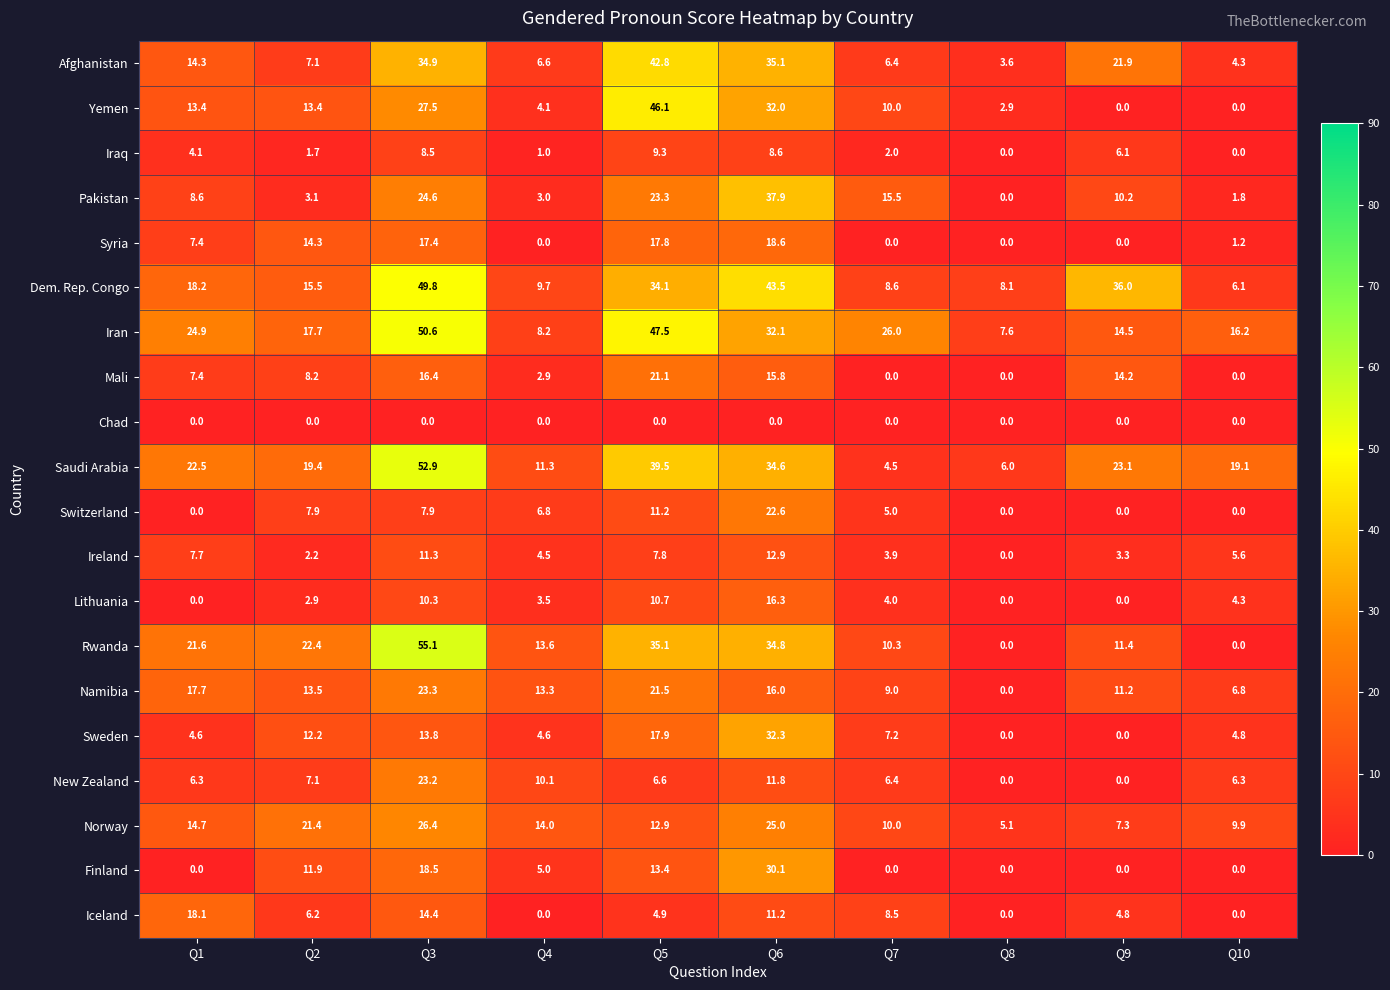

What is the total value across all series at Q3?

486.8